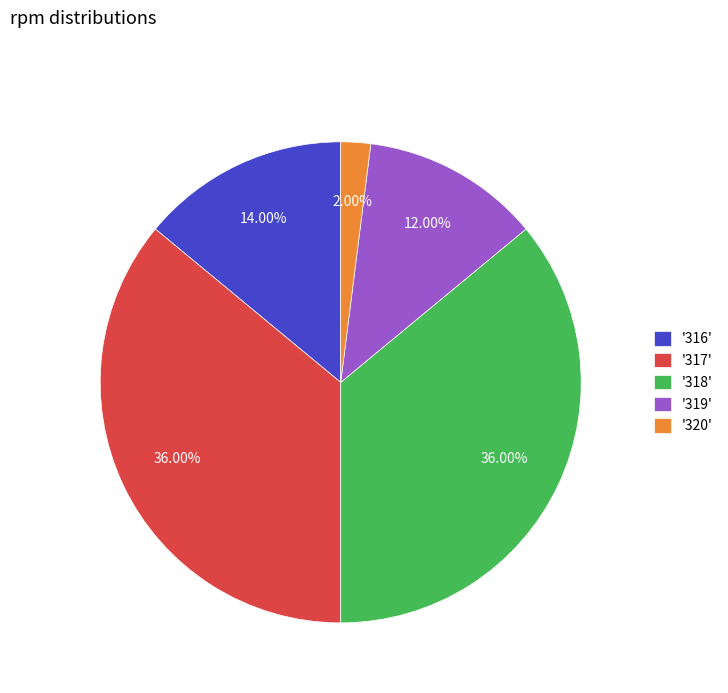

Combined, do '320' and '317' account for over 50%?

No